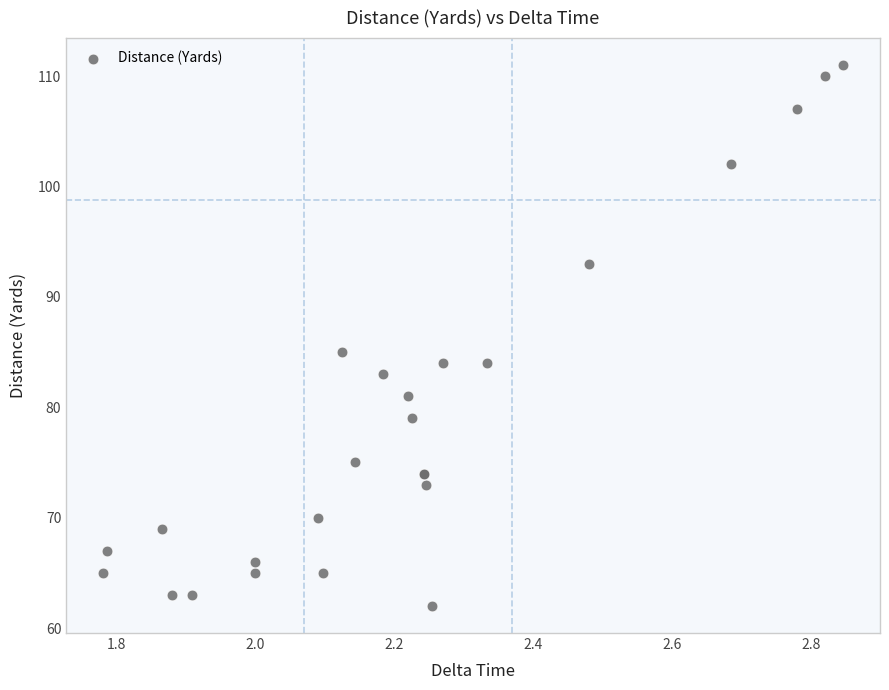

What Y value in the scatter plot is closest to 86?

85